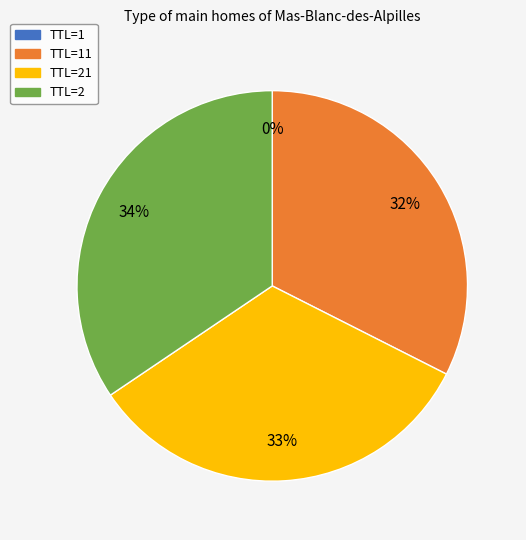

Does any single category account for the majority?

No